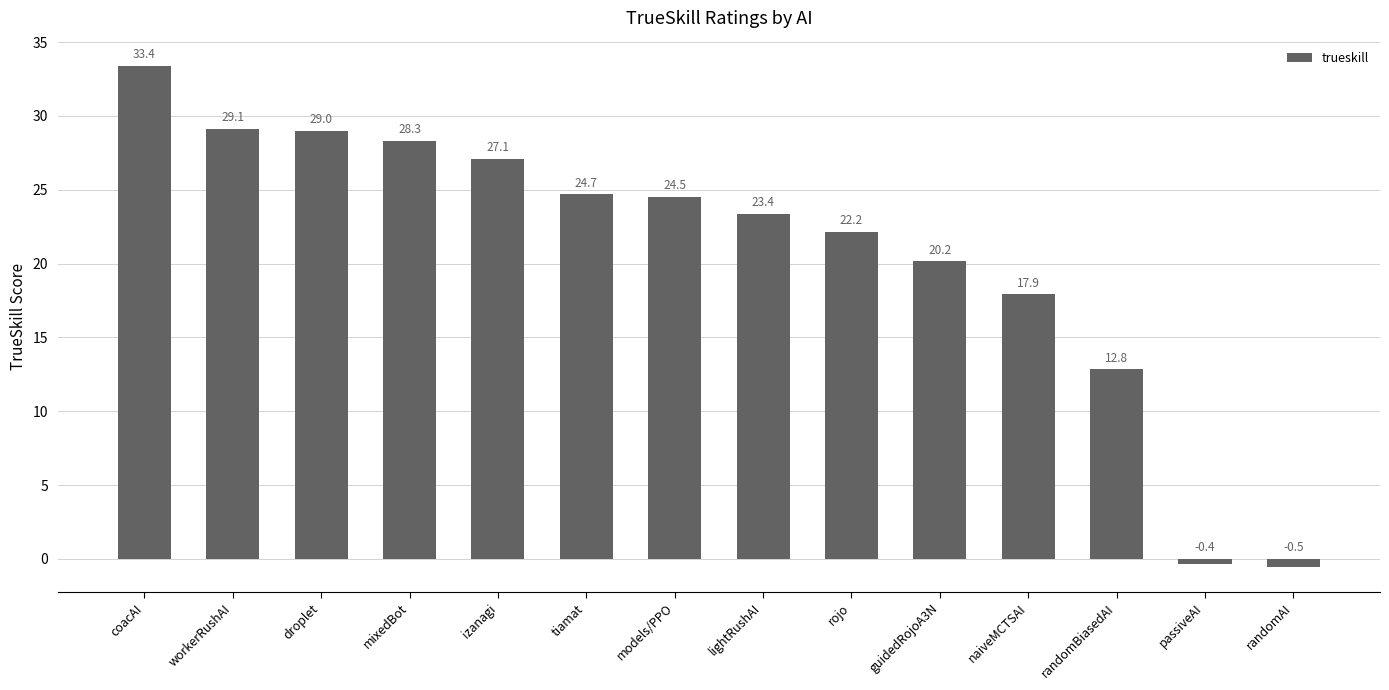

What is the greatest value displayed?

33.4